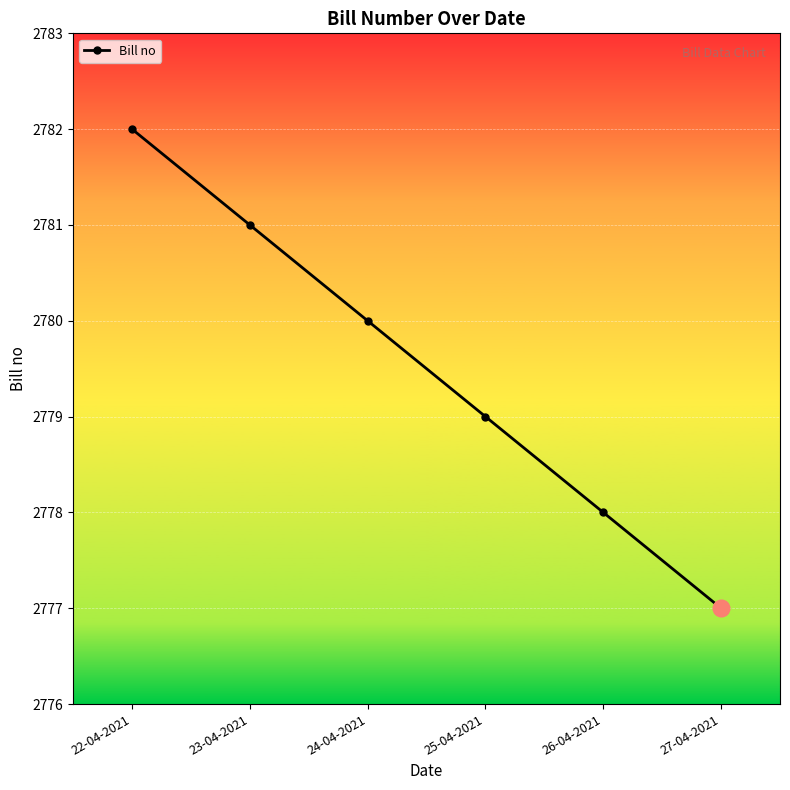

Reading left to right, list all the values displayed in this chart.

2782	2781	2780	2779	2778	2777